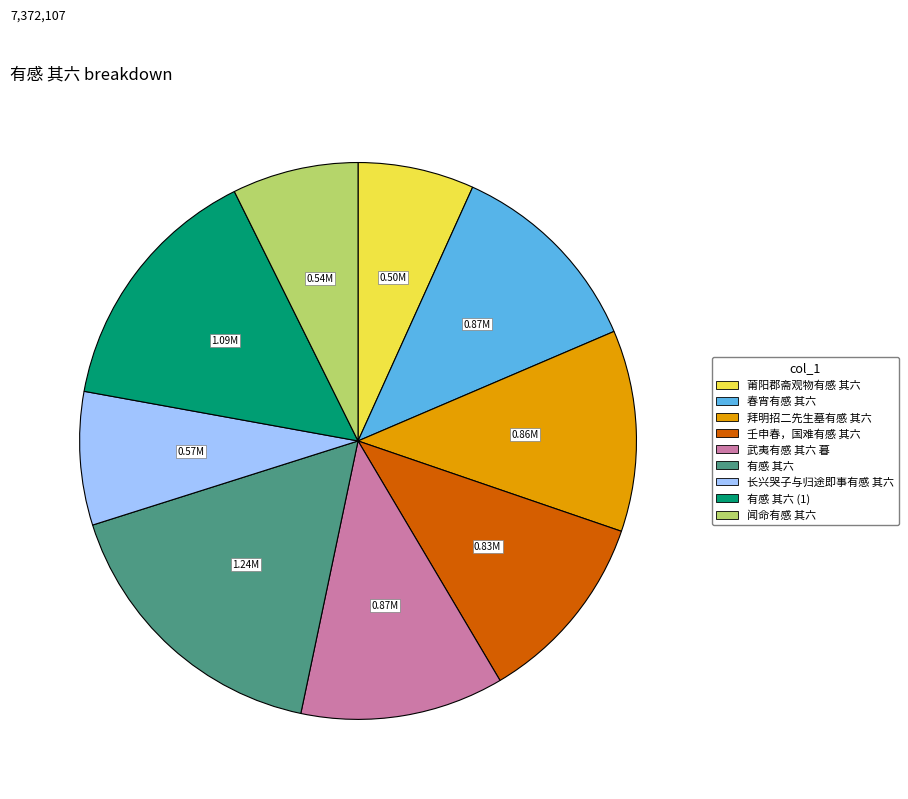

Is there a majority slice in this chart?

No